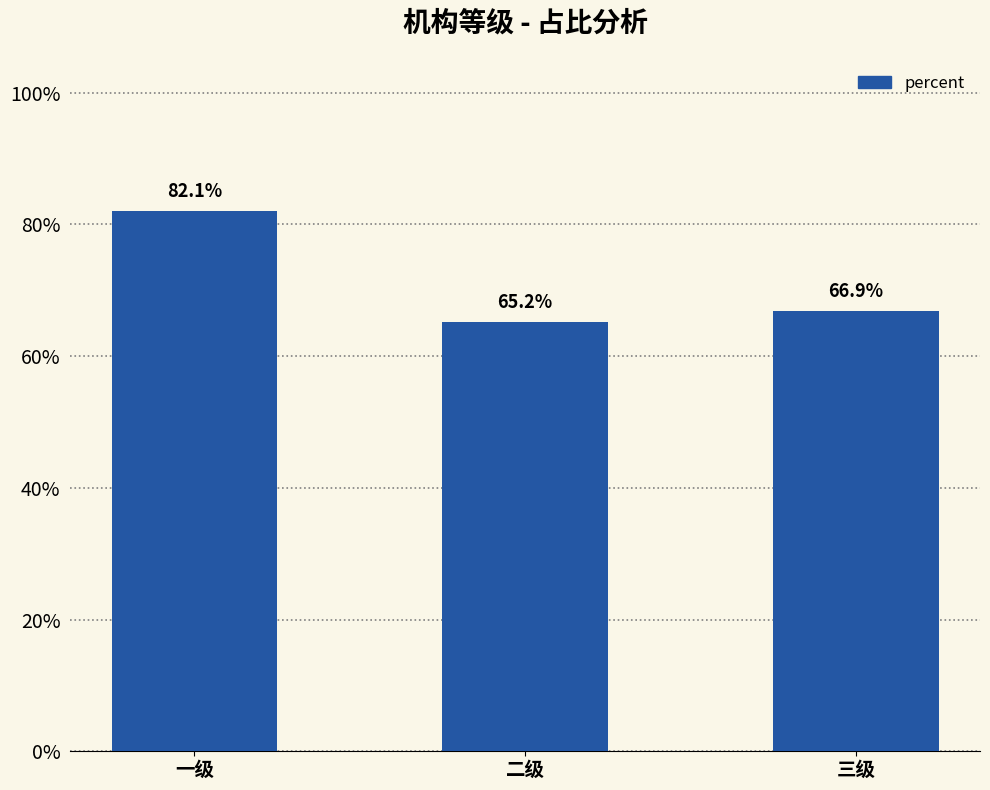

Rank the categories by value from lowest to highest.

二级, 三级, 一级